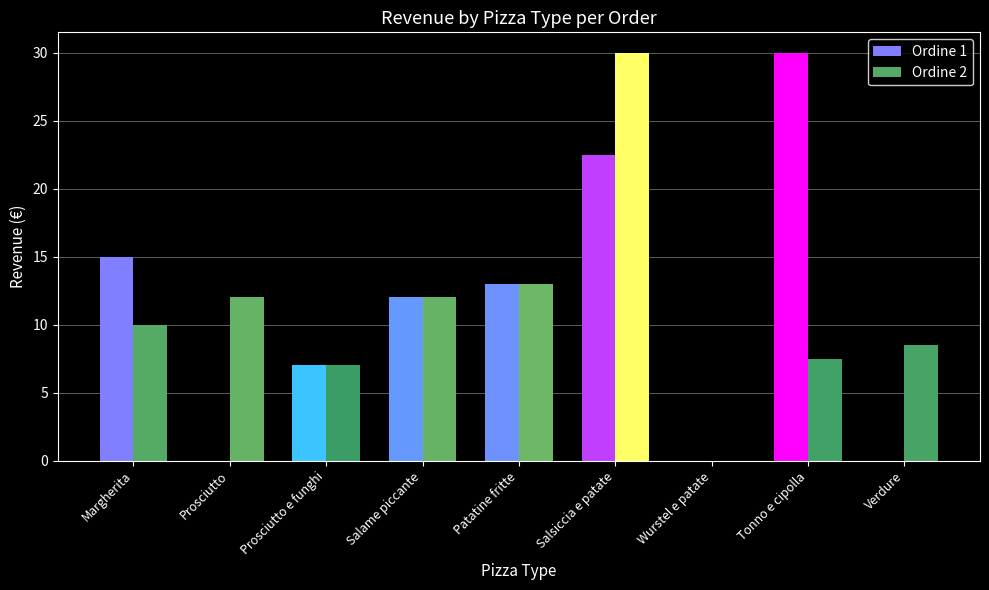

Which series changed the most between Margherita and Patatine fritte?

Ordine 2